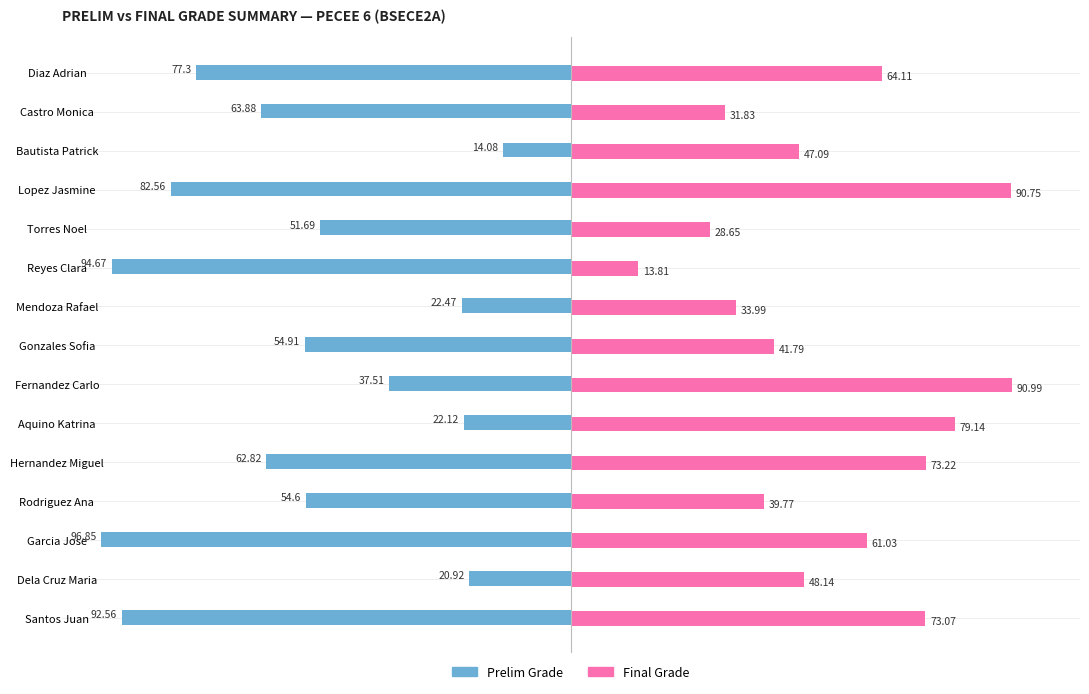

Which series has the largest range (max minus min)?

Prelim Grade